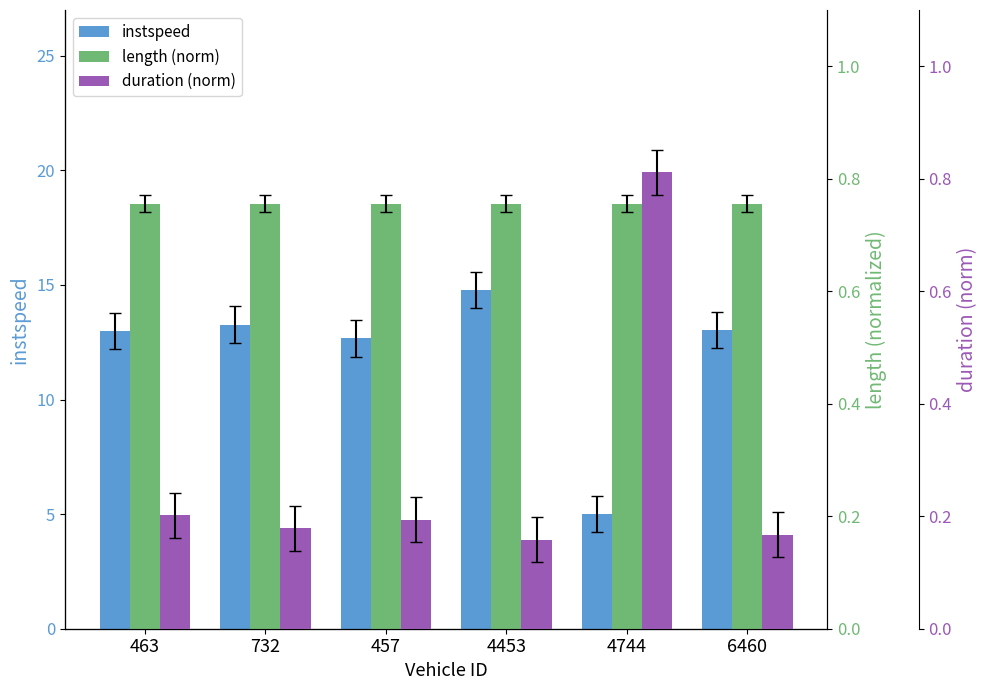

Reading left to right, transcribe all the data shown in this chart.

instspeed: 463=13.0	732=13.3	457=12.7	4453=14.8	4744=5.0	6460=13.0
length (norm): 463=0.8	732=0.8	457=0.8	4453=0.8	4744=0.8	6460=0.8
duration (norm): 463=0.2	732=0.2	457=0.2	4453=0.2	4744=0.8	6460=0.2